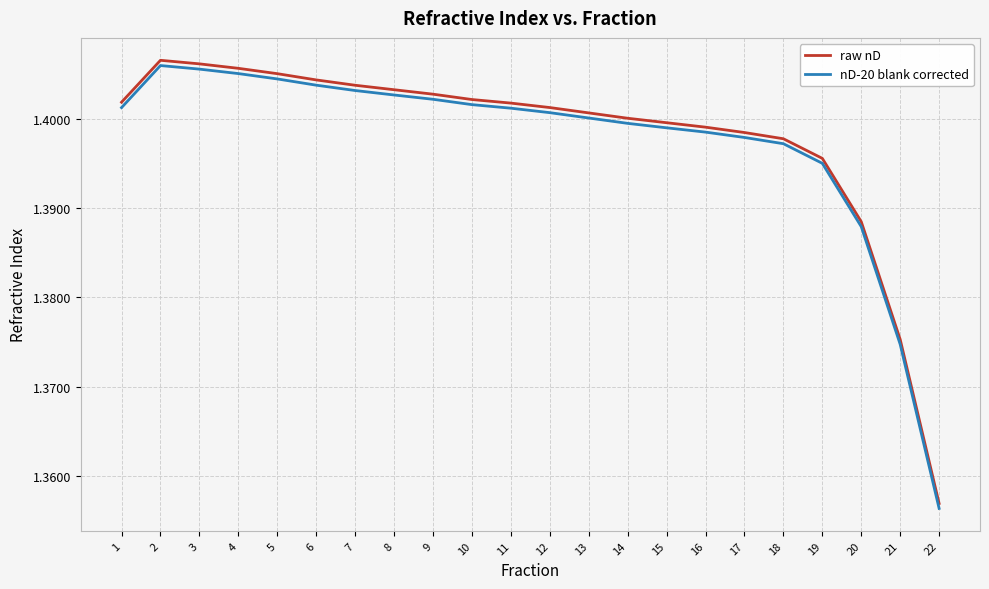

What are all the series names shown in the legend?

raw nD, nD-20 blank corrected